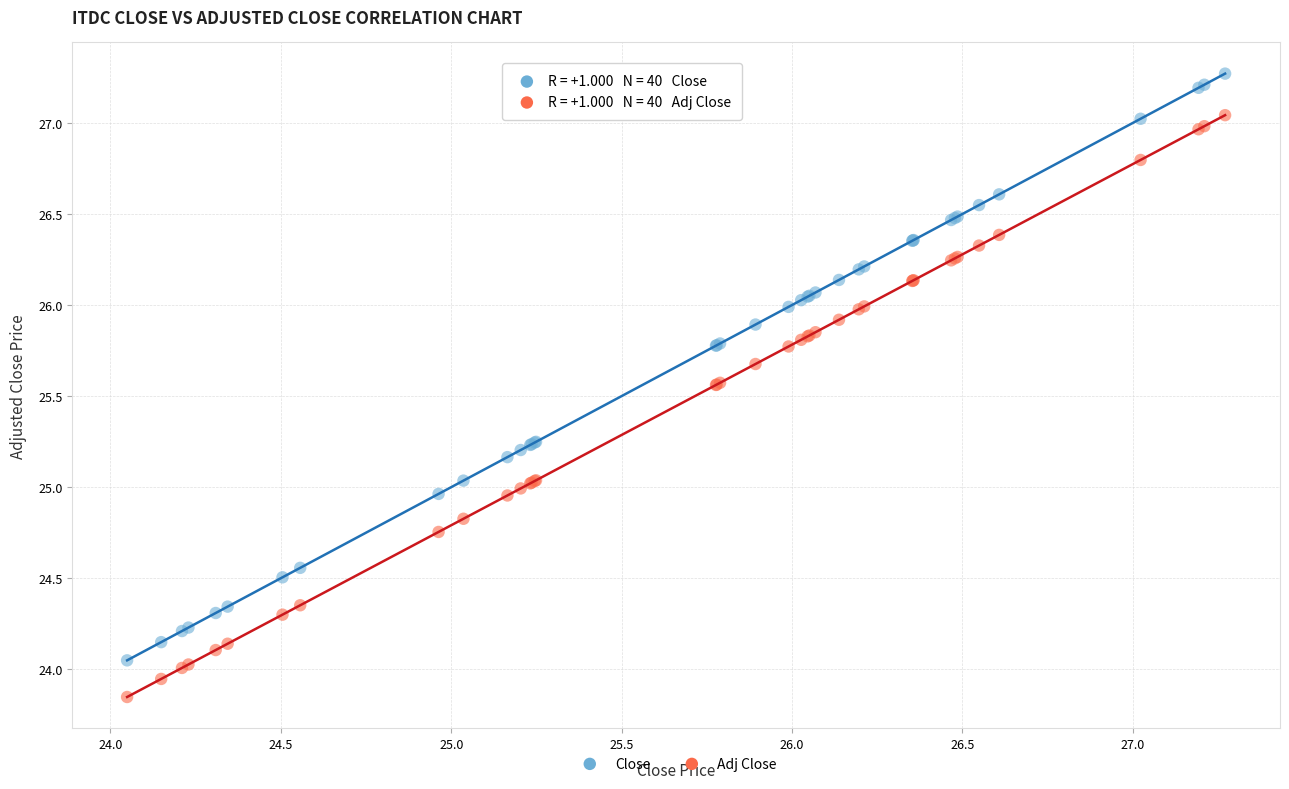

Which series has the largest Y range (max minus min)?

Close